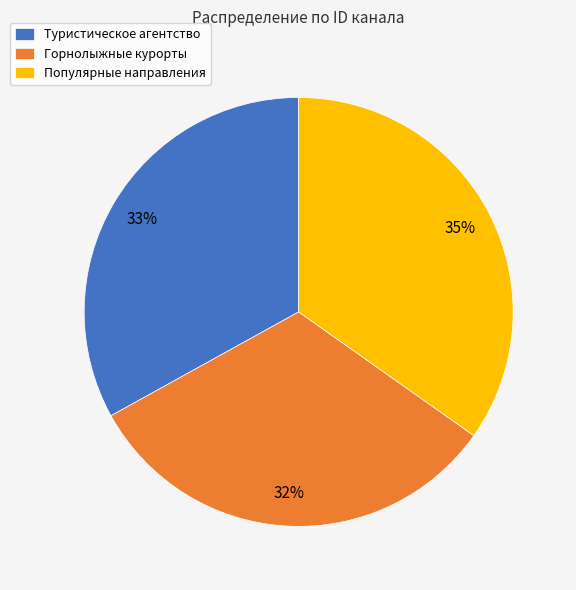

What is the smallest slice in the pie chart?

Горнолыжные курорты